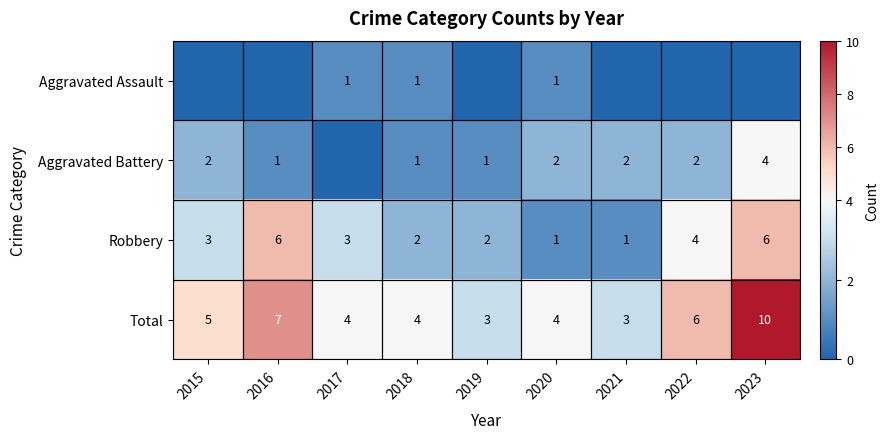

Read the Total value at 2016.

7